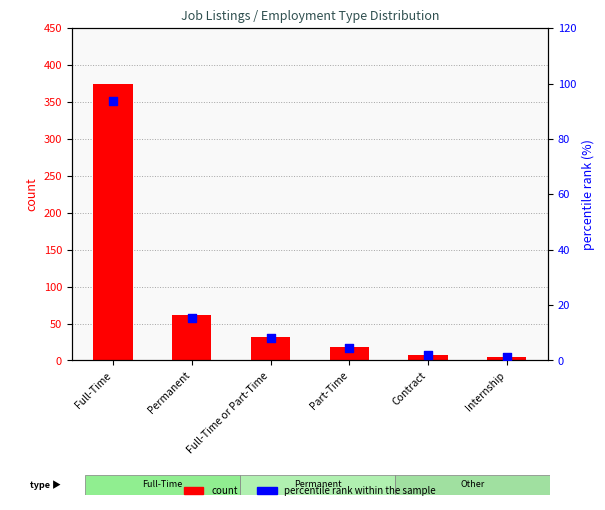

At which category is the sum across all series the highest?

Full-Time